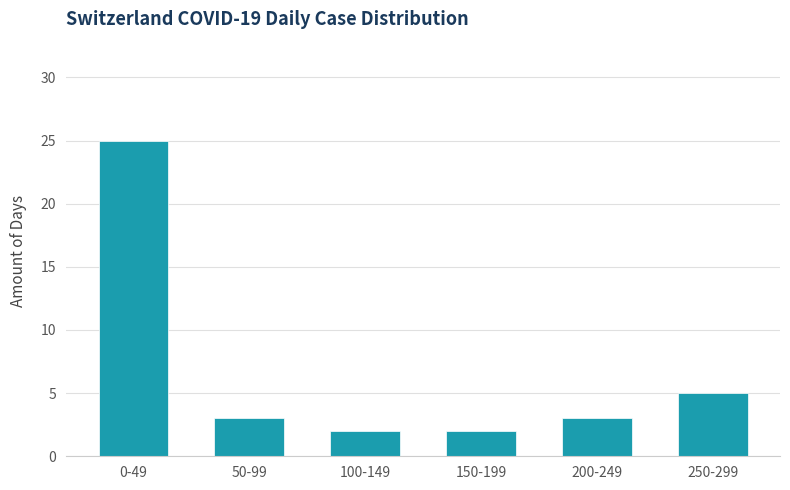

Reading left to right, list all the values displayed in this chart.

0-49=25	50-99=3	100-149=2	150-199=2	200-249=3	250-299=5